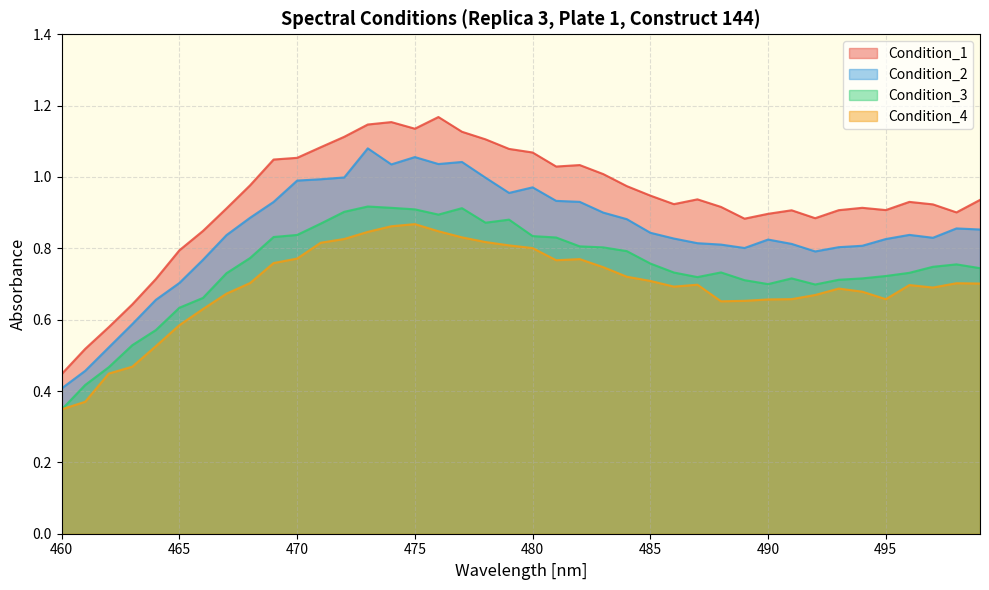

At which category does the chart reach its minimum across all series?

460